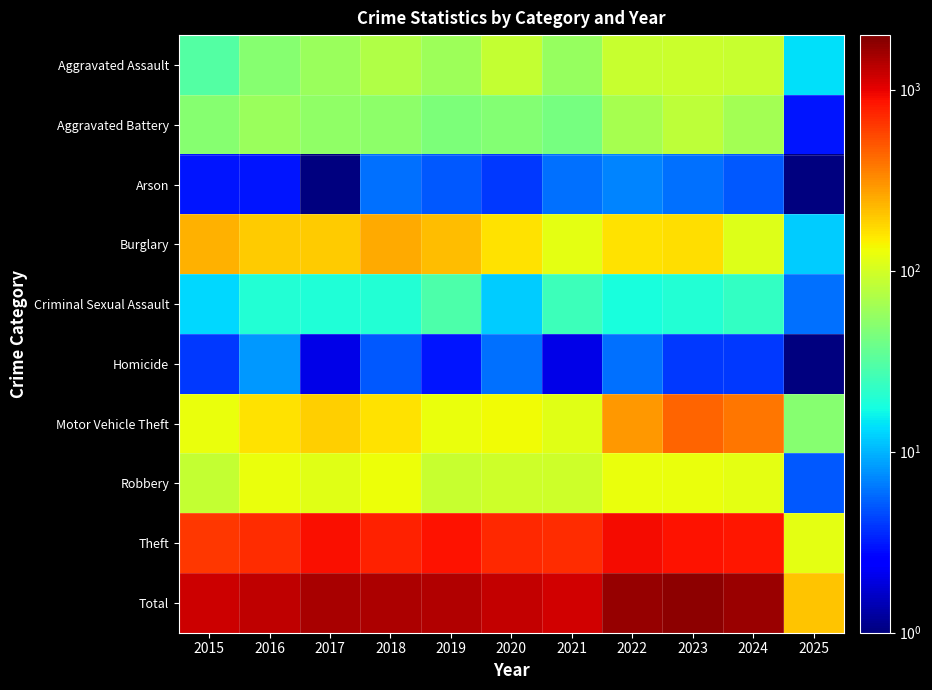

Which category has the highest value across all series?

2023